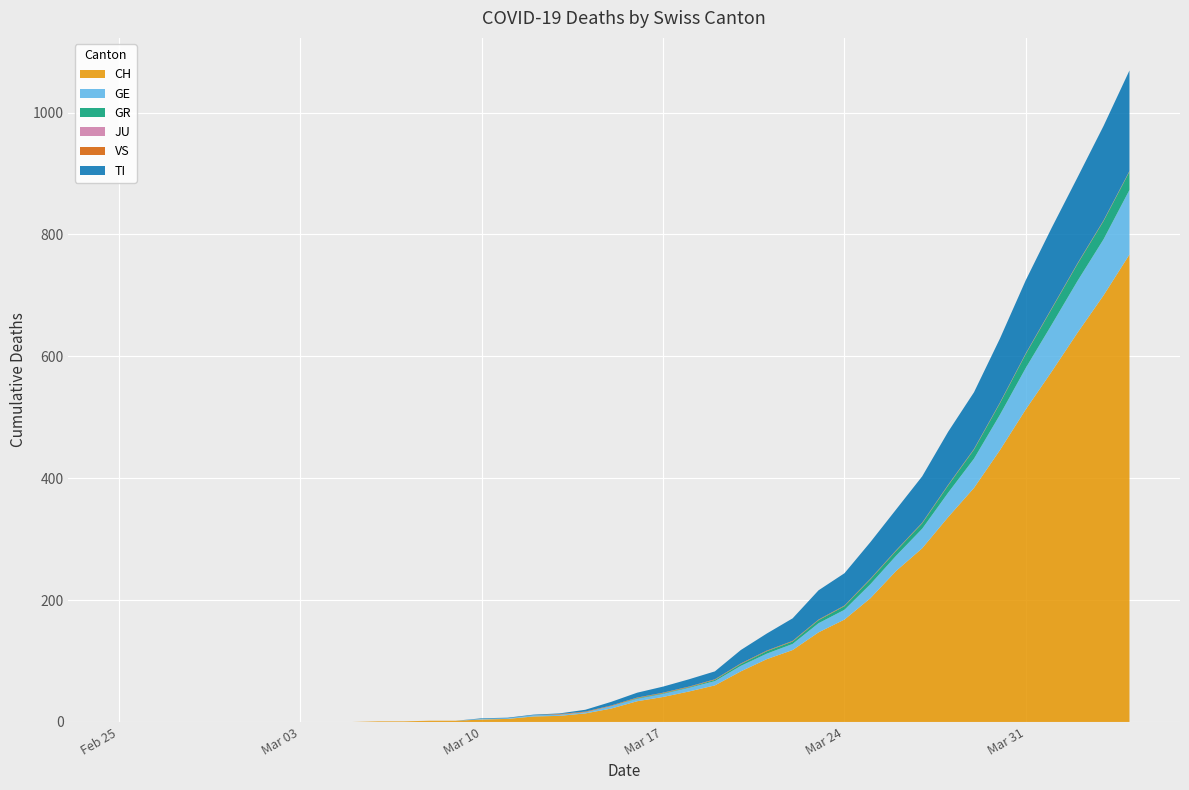

Reading right to left, list all the values displayed in this chart.

CH: 2020-04-04=767	2020-04-03=700	2020-04-02=639	2020-04-01=575	2020-03-31=513	2020-03-30=446	2020-03-29=384	2020-03-28=336	2020-03-27=285	2020-03-26=248	2020-03-25=203	2020-03-24=168	2020-03-23=147	2020-03-22=118	2020-03-21=103	2020-03-20=83	2020-03-19=60	2020-03-18=50	2020-03-17=41	2020-03-16=34	2020-03-15=22	2020-03-14=14	2020-03-13=10	2020-03-12=9	2020-03-11=5	2020-03-10=4	2020-03-09=2	2020-03-08=2	2020-03-07=1	2020-03-06=1	2020-03-05=0	2020-03-04=0	2020-03-03=0	2020-03-02=0	2020-03-01=0	2020-02-29=0	2020-02-28=0	2020-02-27=0	2020-02-26=0	2020-02-25=0
GE: 2020-04-04=106	2020-04-03=92	2020-04-02=85	2020-04-01=77	2020-03-31=68	2020-03-30=58	2020-03-29=48	2020-03-28=40	2020-03-27=32	2020-03-26=25	2020-03-25=23	2020-03-24=16	2020-03-23=15	2020-03-22=10	2020-03-21=9	2020-03-20=9	2020-03-19=7	2020-03-18=6	2020-03-17=5	2020-03-16=4	2020-03-15=4	2020-03-14=2	2020-03-13=2	2020-03-12=2	2020-03-11=1	2020-03-10=1	2020-03-09=0	2020-03-08=0	2020-03-07=0	2020-03-06=0	2020-03-05=0	2020-03-04=0	2020-03-03=0	2020-03-02=0	2020-03-01=0	2020-02-29=0	2020-02-28=0	2020-02-27=0	2020-02-26=0	2020-02-25=0
GR: 2020-04-04=30	2020-04-03=30	2020-04-02=28	2020-04-01=26	2020-03-31=23	2020-03-30=19	2020-03-29=15	2020-03-28=12	2020-03-27=9	2020-03-26=8	2020-03-25=8	2020-03-24=6	2020-03-23=5	2020-03-22=4	2020-03-21=4	2020-03-20=3	2020-03-19=2	2020-03-18=1	2020-03-17=1	2020-03-16=1	2020-03-15=0	2020-03-14=0	2020-03-13=0	2020-03-12=0	2020-03-11=0	2020-03-10=0	2020-03-09=0	2020-03-08=0	2020-03-07=0	2020-03-06=0	2020-03-05=0	2020-03-04=0	2020-03-03=0	2020-03-02=0	2020-03-01=0	2020-02-29=0	2020-02-28=0	2020-02-27=0	2020-02-26=0	2020-02-25=0
JU: 2020-04-04=0	2020-04-03=0	2020-04-02=0	2020-04-01=0	2020-03-31=0	2020-03-30=0	2020-03-29=0	2020-03-28=0	2020-03-27=0	2020-03-26=0	2020-03-25=0	2020-03-24=0	2020-03-23=0	2020-03-22=0	2020-03-21=0	2020-03-20=0	2020-03-19=0	2020-03-18=0	2020-03-17=0	2020-03-16=0	2020-03-15=0	2020-03-14=0	2020-03-13=0	2020-03-12=0	2020-03-11=0	2020-03-10=0	2020-03-09=0	2020-03-08=0	2020-03-07=0	2020-03-06=0	2020-03-05=0	2020-03-04=0	2020-03-03=0	2020-03-02=0	2020-03-01=0	2020-02-29=0	2020-02-28=0	2020-02-27=0	2020-02-26=0	2020-02-25=0
VS: 2020-04-04=1	2020-04-03=1	2020-04-02=1	2020-04-01=1	2020-03-31=1	2020-03-30=1	2020-03-29=1	2020-03-28=1	2020-03-27=1	2020-03-26=1	2020-03-25=1	2020-03-24=1	2020-03-23=1	2020-03-22=1	2020-03-21=1	2020-03-20=1	2020-03-19=1	2020-03-18=1	2020-03-17=1	2020-03-16=1	2020-03-15=1	2020-03-14=1	2020-03-13=1	2020-03-12=0	2020-03-11=0	2020-03-10=0	2020-03-09=0	2020-03-08=0	2020-03-07=0	2020-03-06=0	2020-03-05=0	2020-03-04=0	2020-03-03=0	2020-03-02=0	2020-03-01=0	2020-02-29=0	2020-02-28=0	2020-02-27=0	2020-02-26=0	2020-02-25=0
TI: 2020-04-04=165	2020-04-03=155	2020-04-02=141	2020-04-01=132	2020-03-31=120	2020-03-30=105	2020-03-29=93	2020-03-28=87	2020-03-27=76	2020-03-26=67	2020-03-25=60	2020-03-24=53	2020-03-23=48	2020-03-22=37	2020-03-21=28	2020-03-20=22	2020-03-19=13	2020-03-18=12	2020-03-17=10	2020-03-16=8	2020-03-15=6	2020-03-14=3	2020-03-13=1	2020-03-12=1	2020-03-11=1	2020-03-10=1	2020-03-09=0	2020-03-08=0	2020-03-07=0	2020-03-06=0	2020-03-05=0	2020-03-04=0	2020-03-03=0	2020-03-02=0	2020-03-01=0	2020-02-29=0	2020-02-28=0	2020-02-27=0	2020-02-26=0	2020-02-25=0